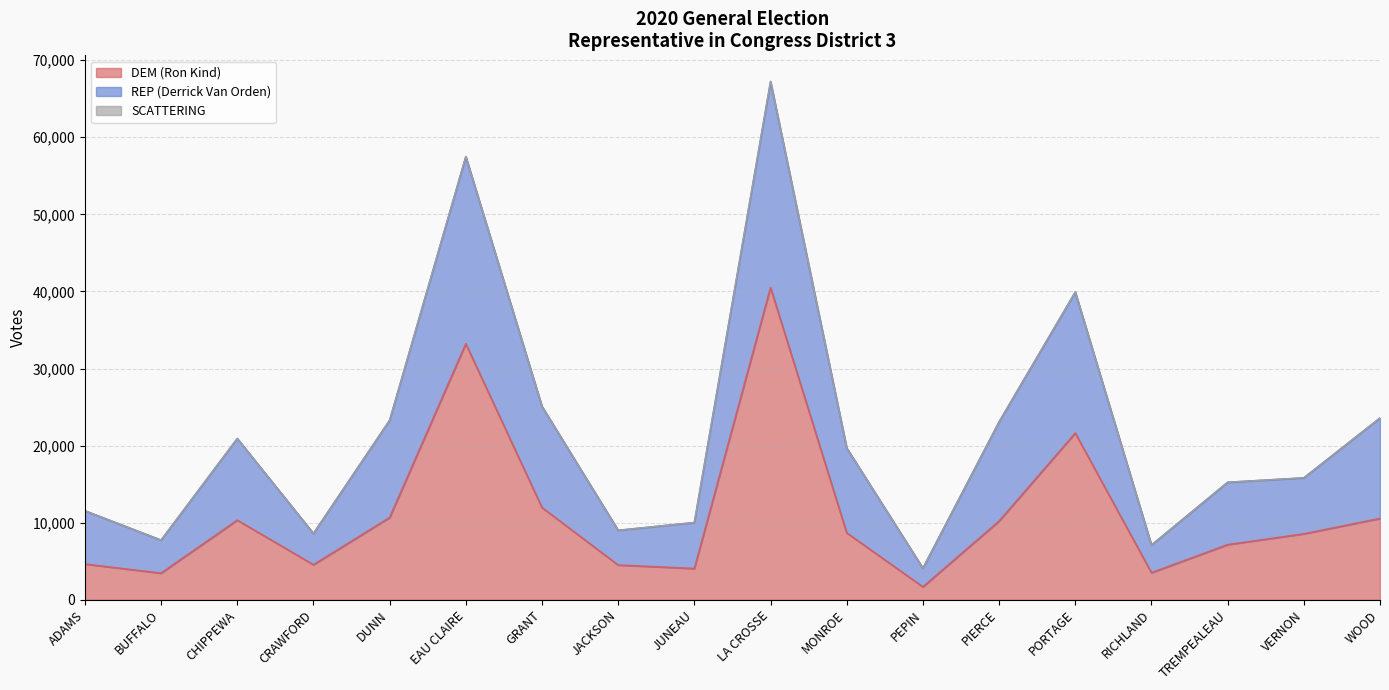

What is the label of the 7th point from the left?

GRANT